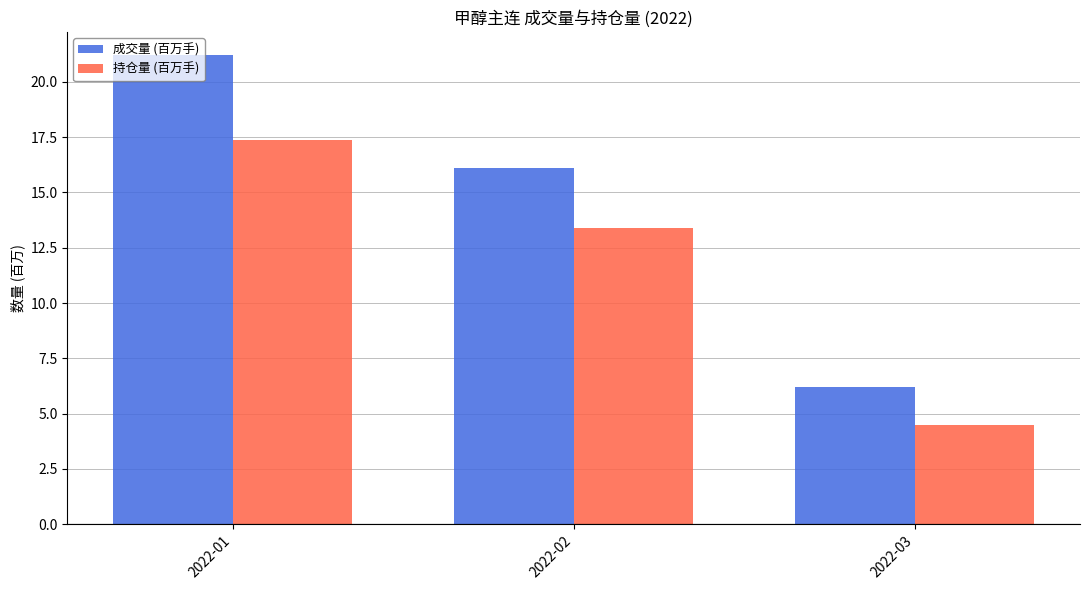

List the series in order of their overall mean, lowest first.

持仓量 (百万手), 成交量 (百万手)